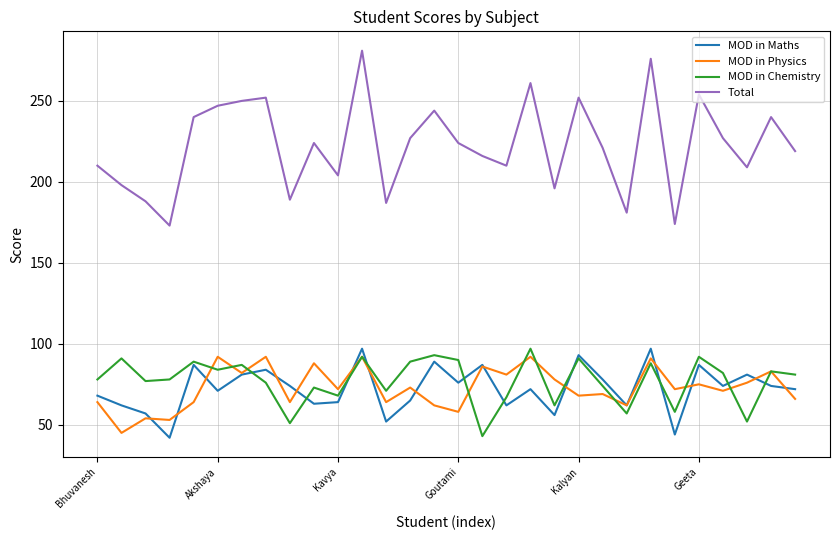

Which series has the largest range (max minus min)?

Total